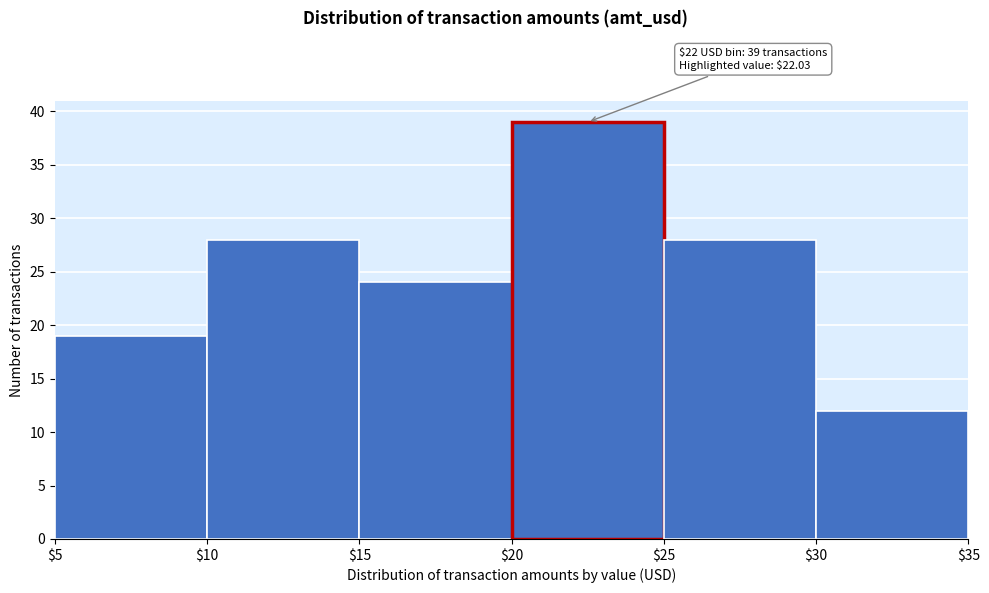

Over which range of the x-axis is the bar tallest?

$20 to $25